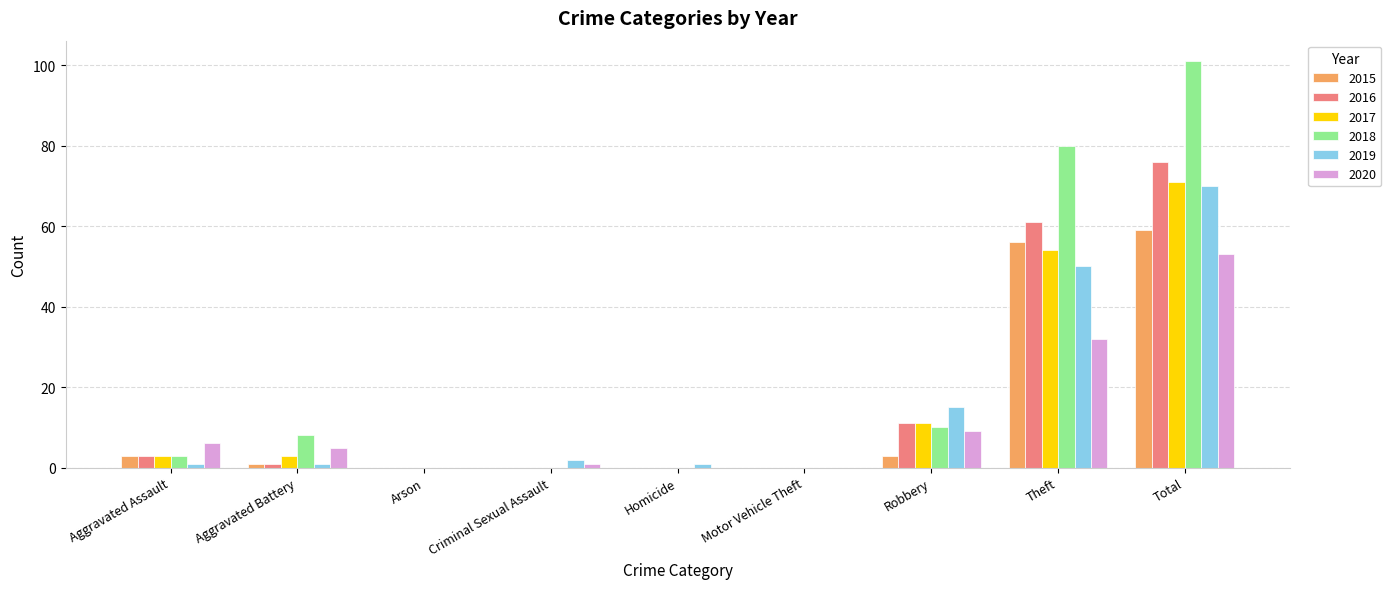

What is the spread (max minus min) of values at Theft?

48